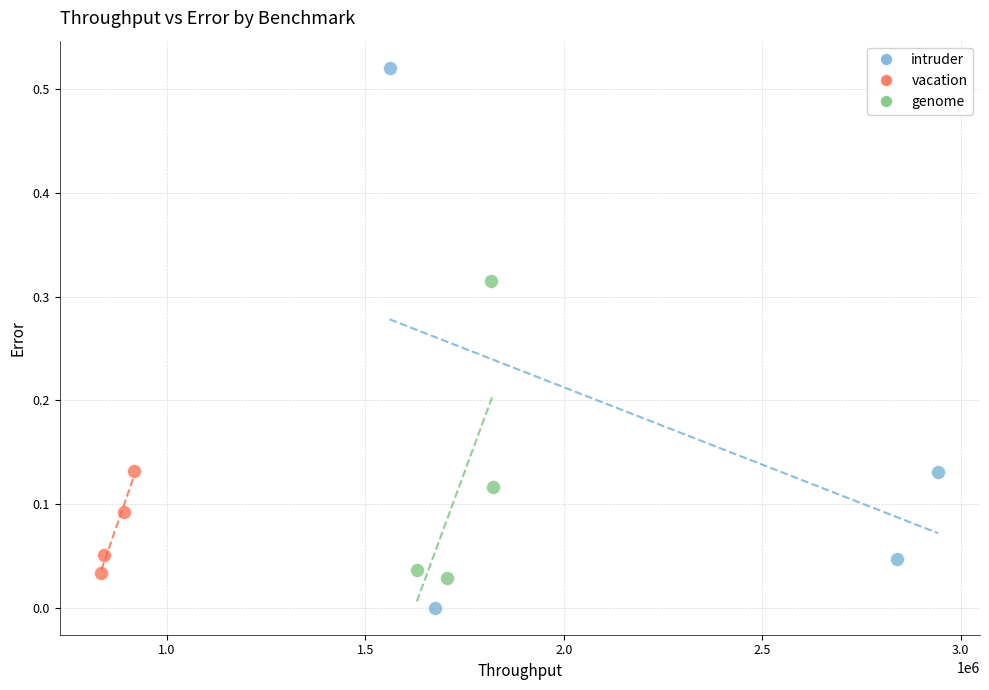

Which series has the largest Y range (max minus min)?

intruder